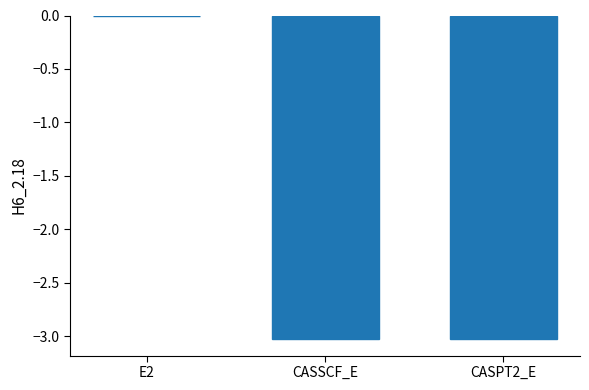

What value does the data have at CASSCF_E?

-3.0